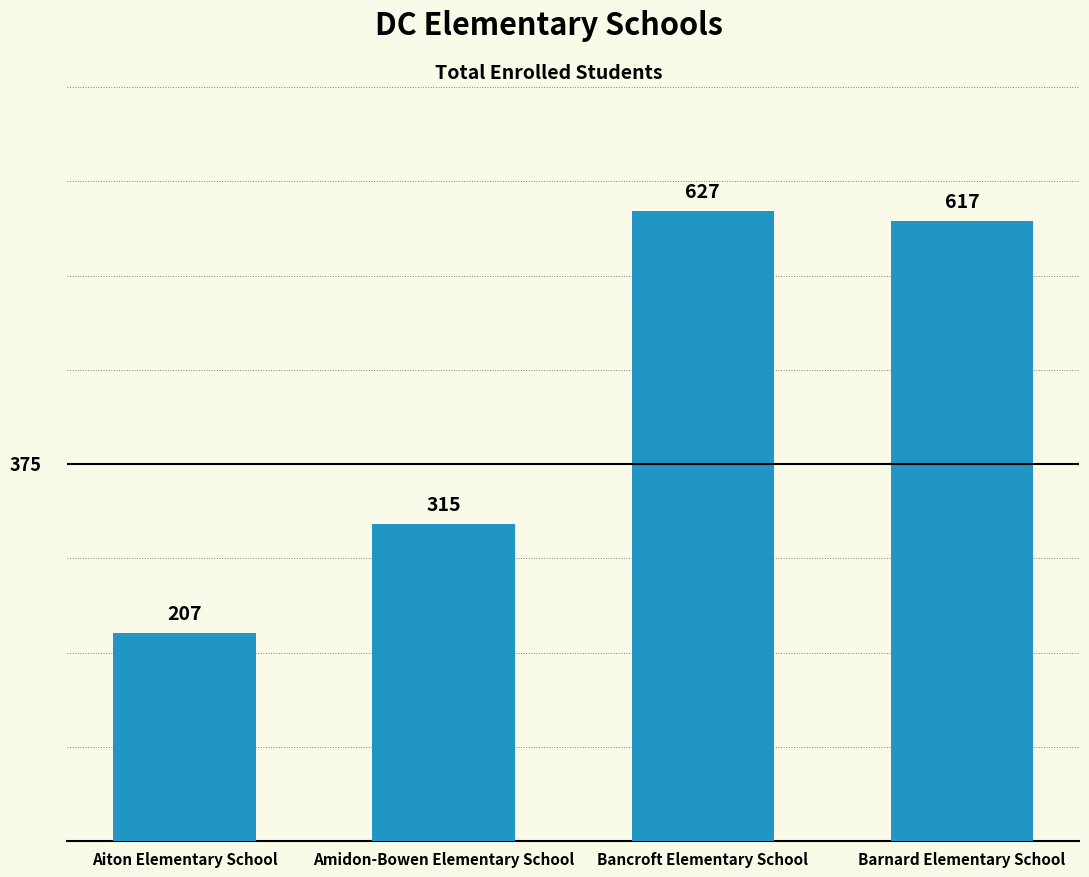

At which label is the value closest to 417?

Amidon-Bowen Elementary School